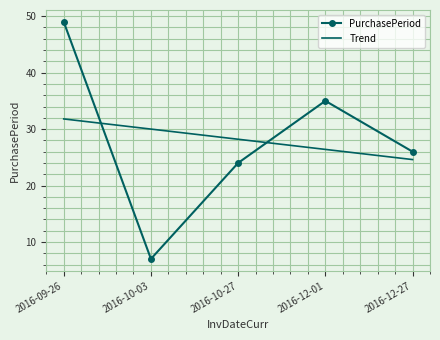

What position from the left is 2016-10-03?

2